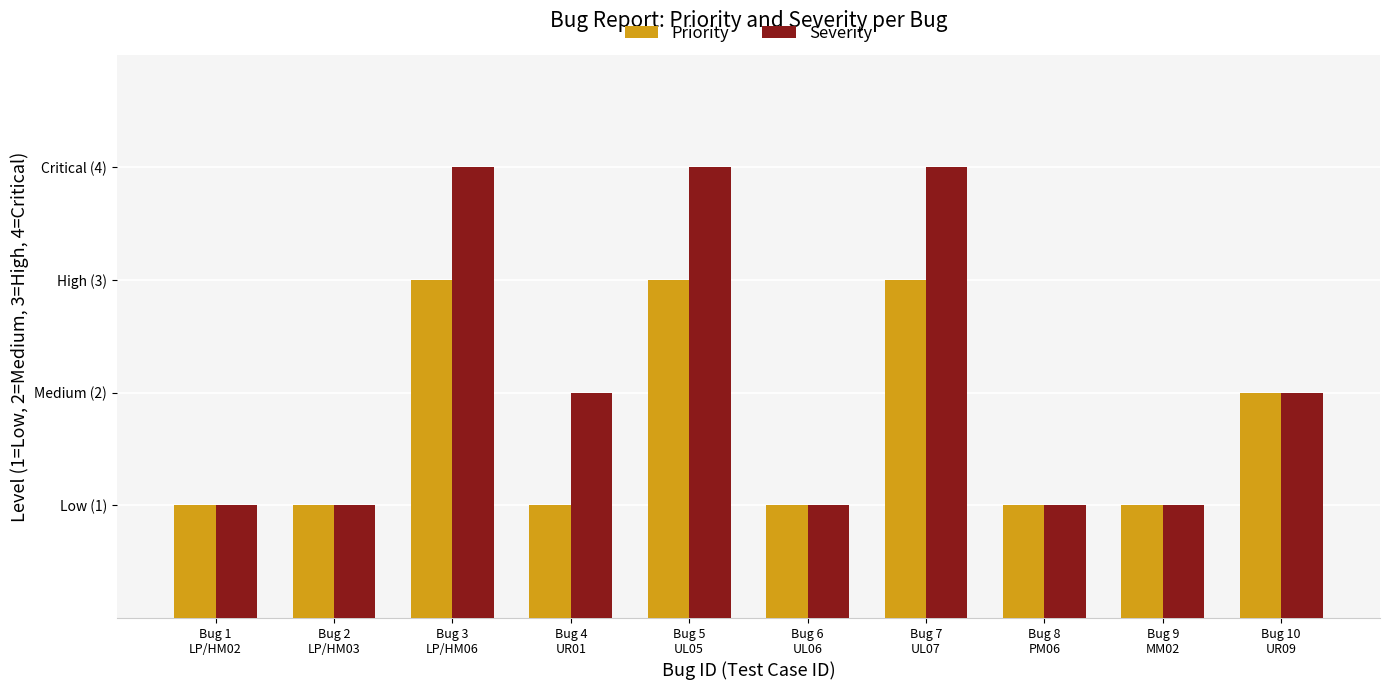

Are the bars grouped side by side (vs. stacked)?

Yes